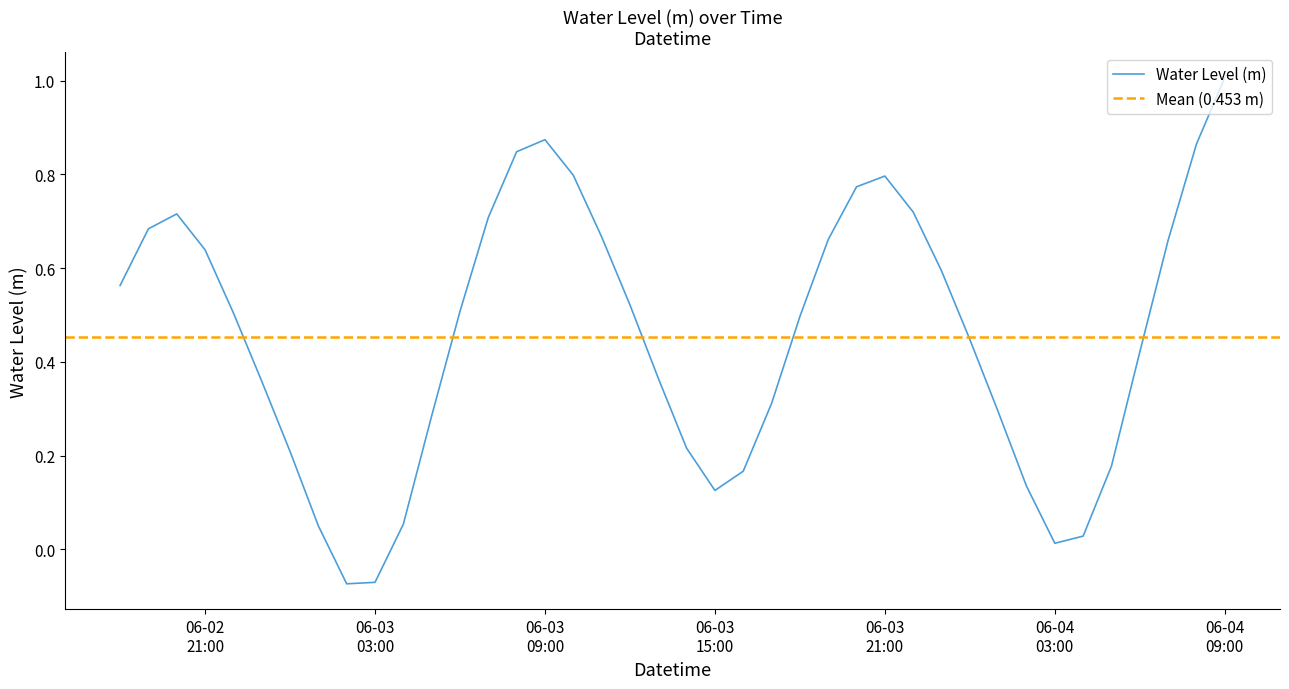

How many lines are shown in the chart?

1